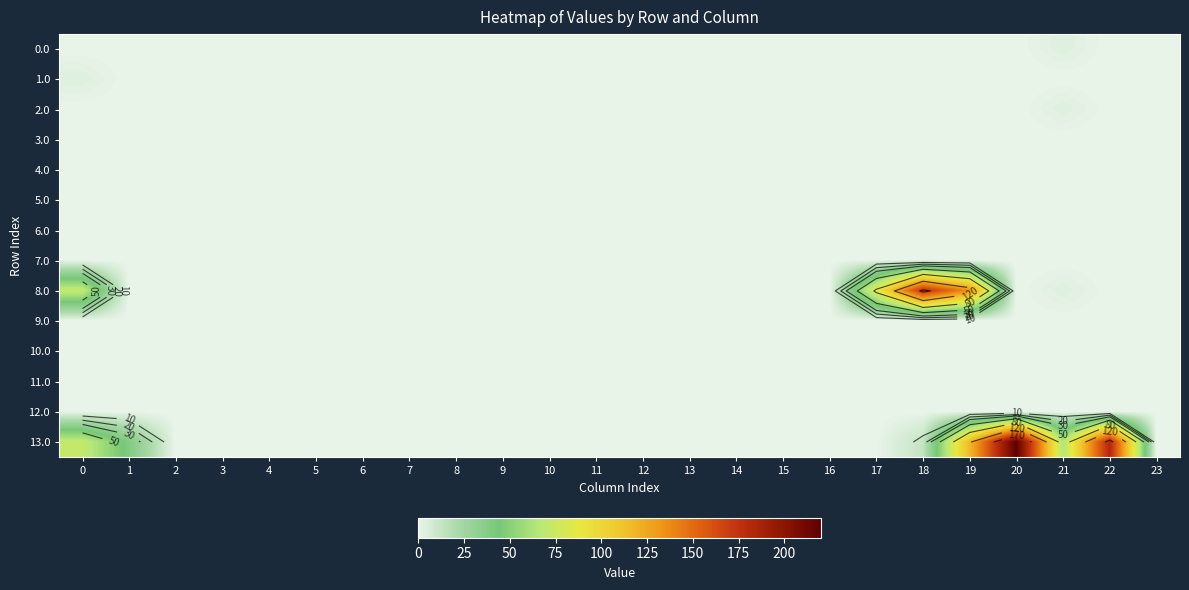

At which category is the sum across all series the highest?

19